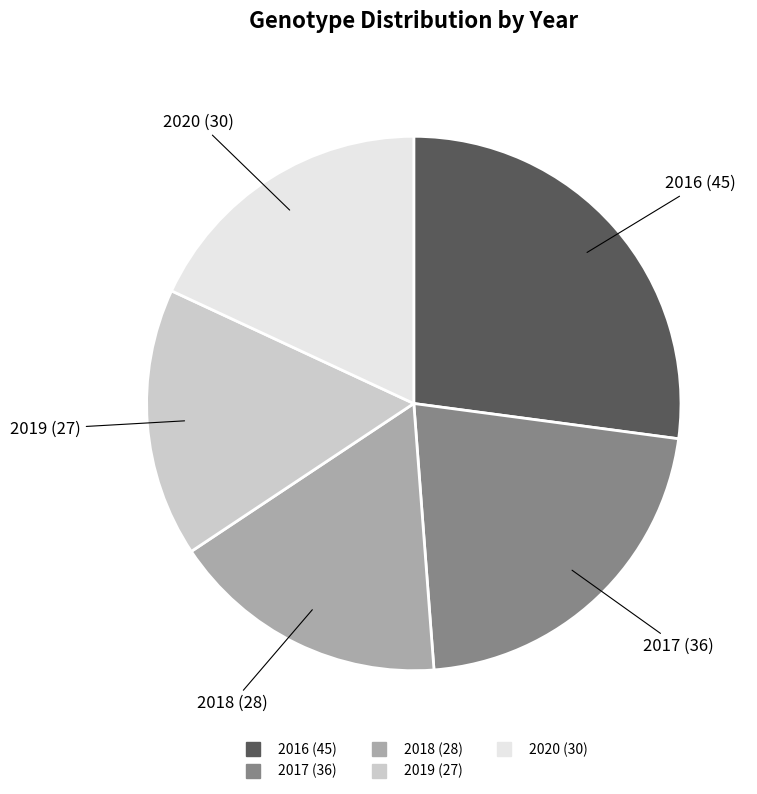

True or false: 2019 accounts for 16% of the total.

True